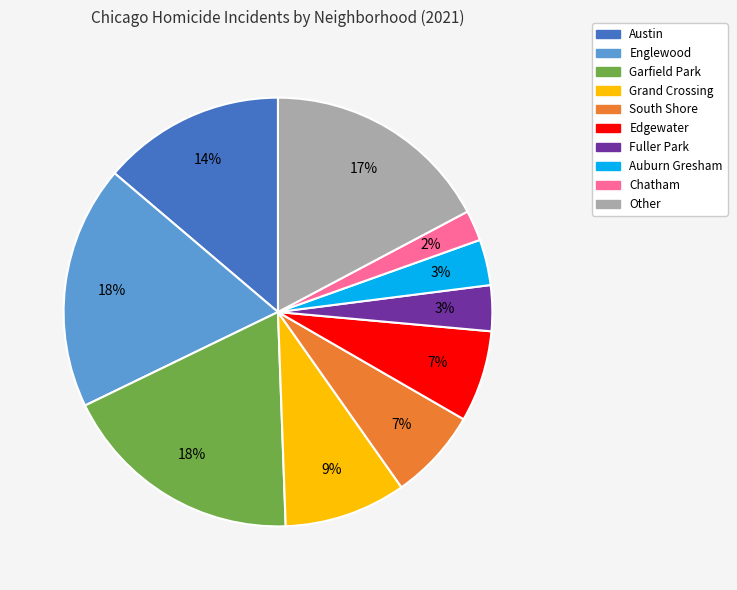

What percentage is the Other slice, to the nearest percent?

17%